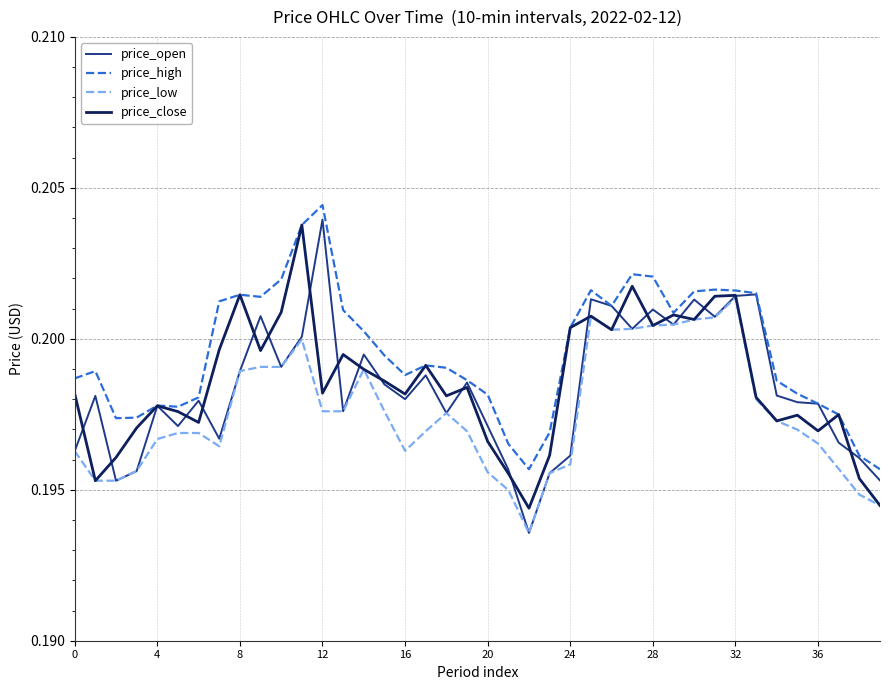

Which series has the widest spread of values?

price_open